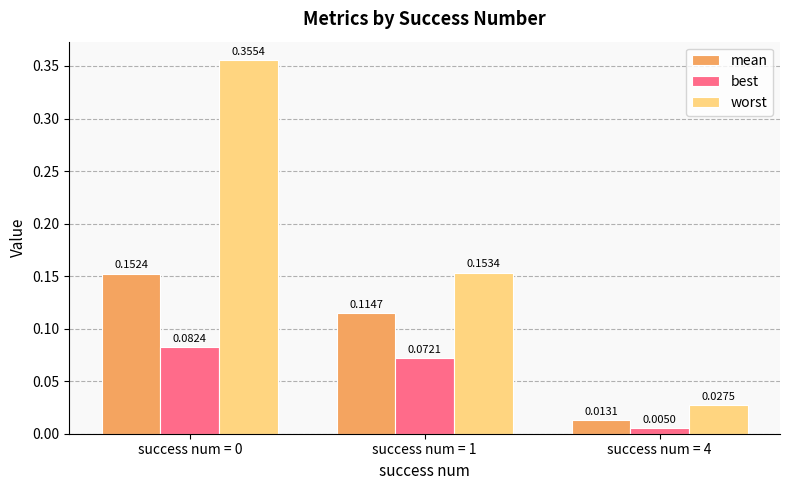

Between success num = 0 and success num = 4, which series saw the biggest shift?

worst